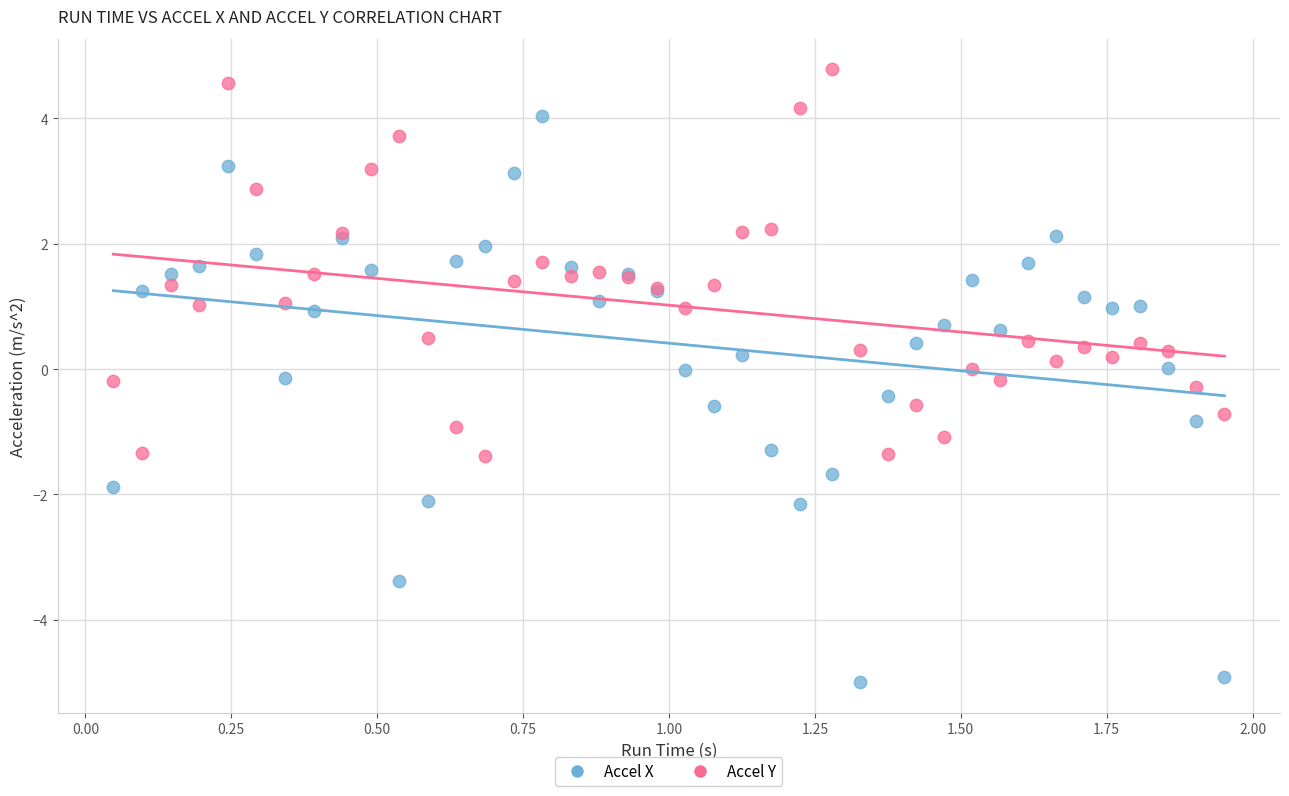

What are all the series names shown in the legend?

Accel X, Accel Y